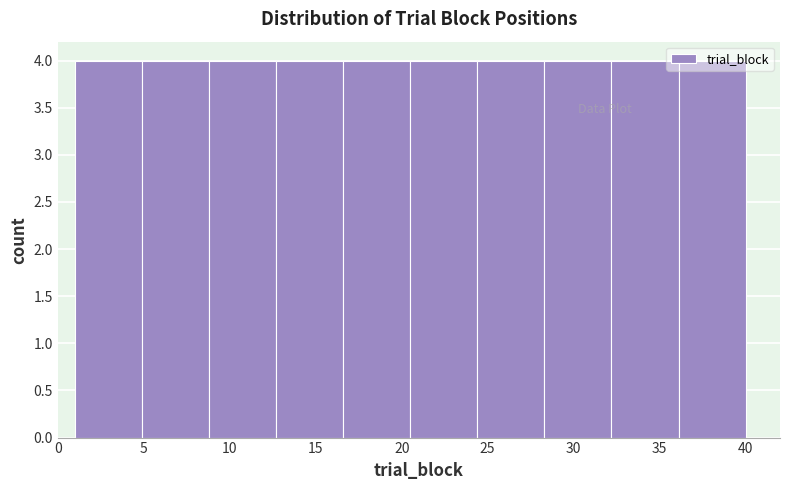

Reading left to right, list every bar in this chart as the range it spans on the x-axis followed by its height. Neither the bar edges nor the heights are printed on the chart, so give them approximately, as read against the axes.

1.0 to 4.9: 4
4.9 to 8.8: 4
8.8 to 12.7: 4
12.7 to 16.6: 4
16.6 to 20.5: 4
20.5 to 24.4: 4
24.4 to 28.3: 4
28.3 to 32.2: 4
32.2 to 36.1: 4
36.1 to 40.0: 4